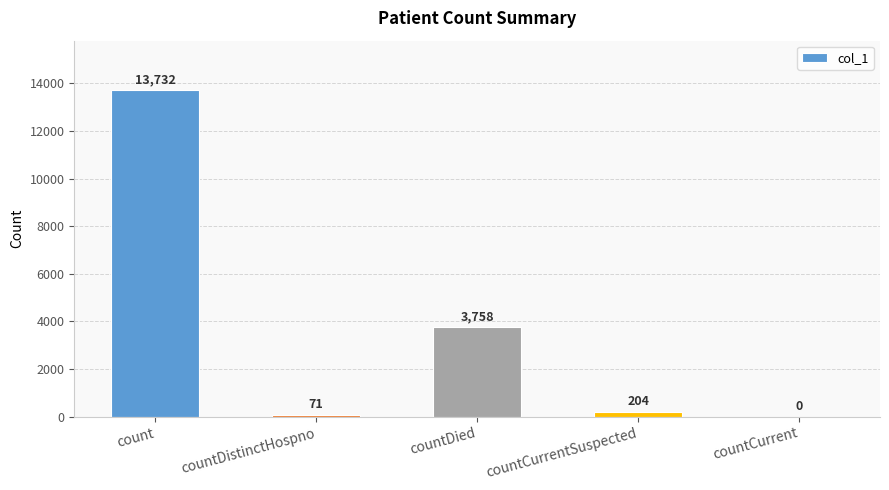

What is the maximum value shown in the chart?

13732